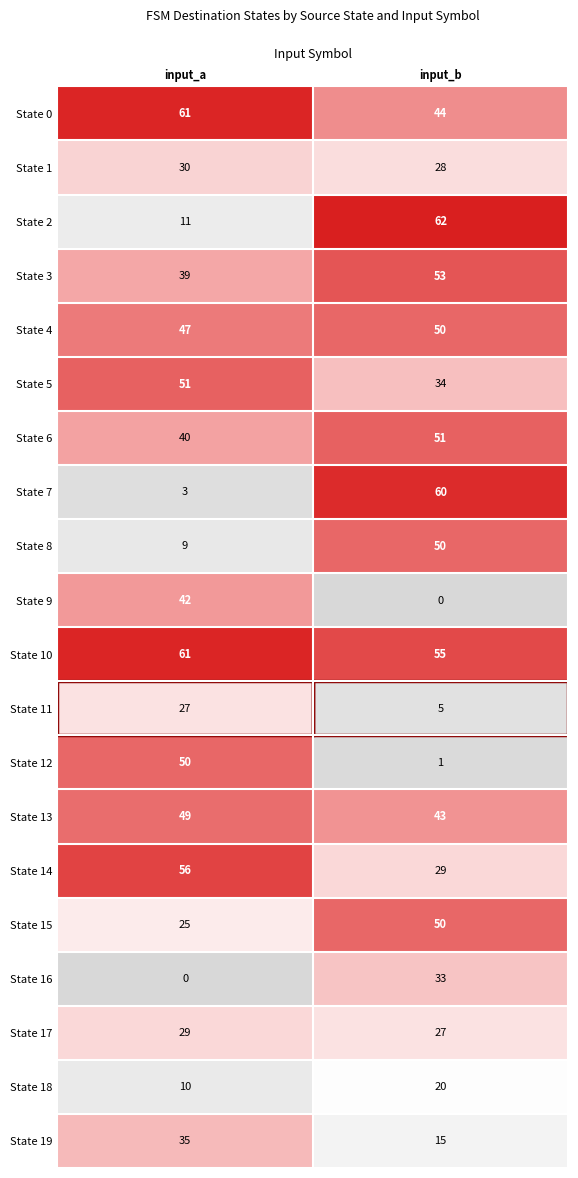

How many categories are shown in the chart?

2